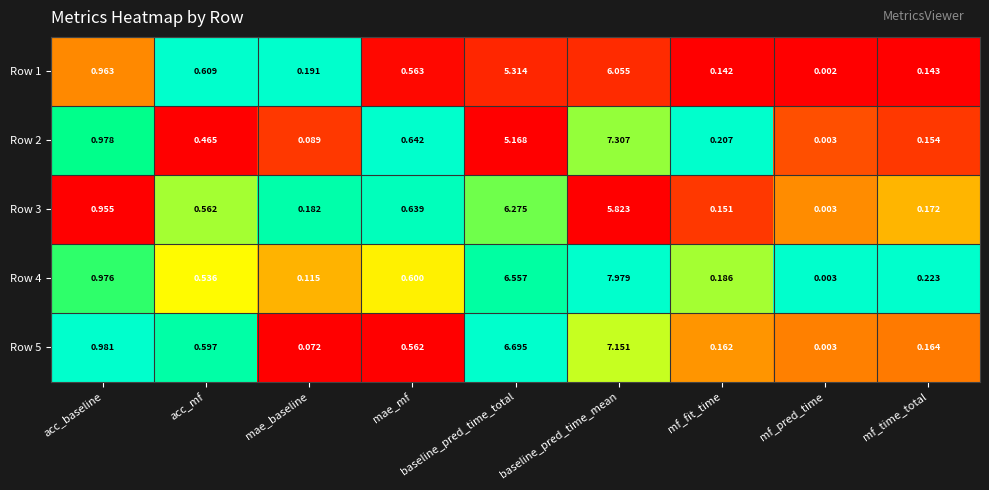

Which series has the widest spread of values?

Row 4